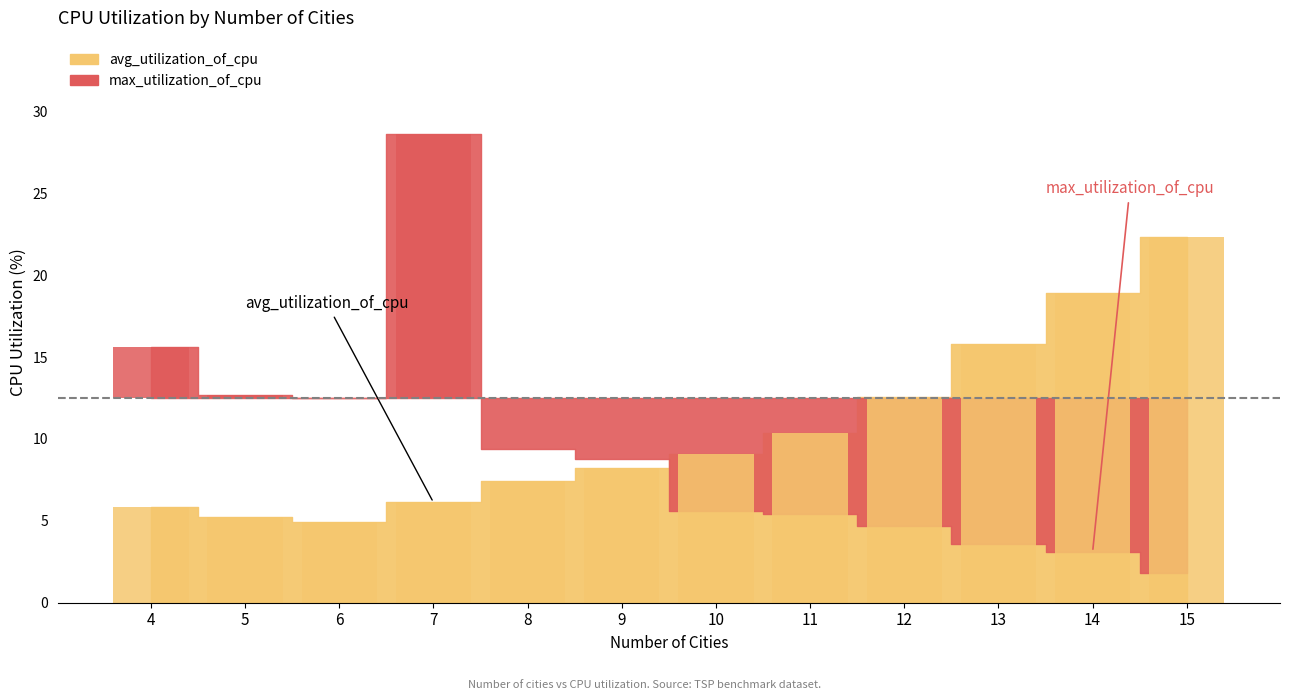

What is the difference between the maximum and second lowest values?

17.1